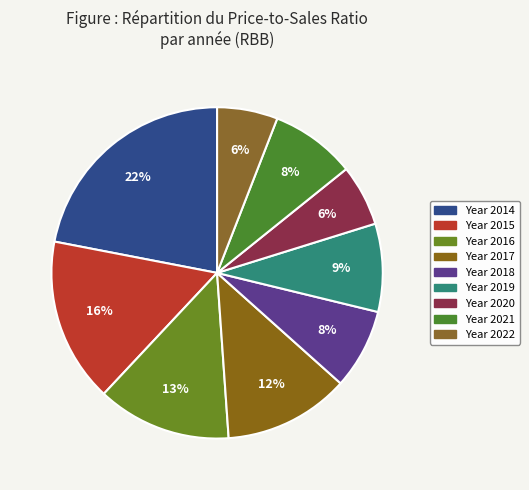

What is the largest slice in the pie chart?

2014